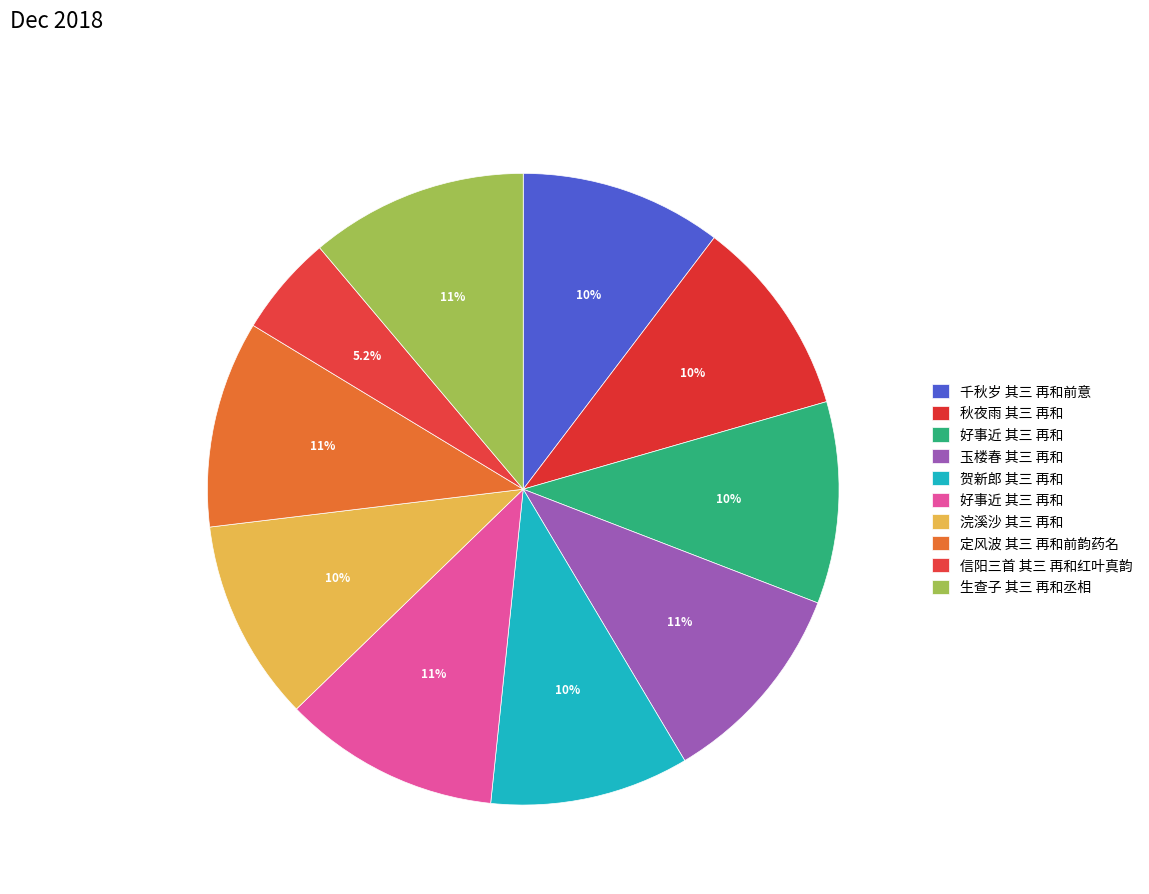

Does any single category account for the majority?

No